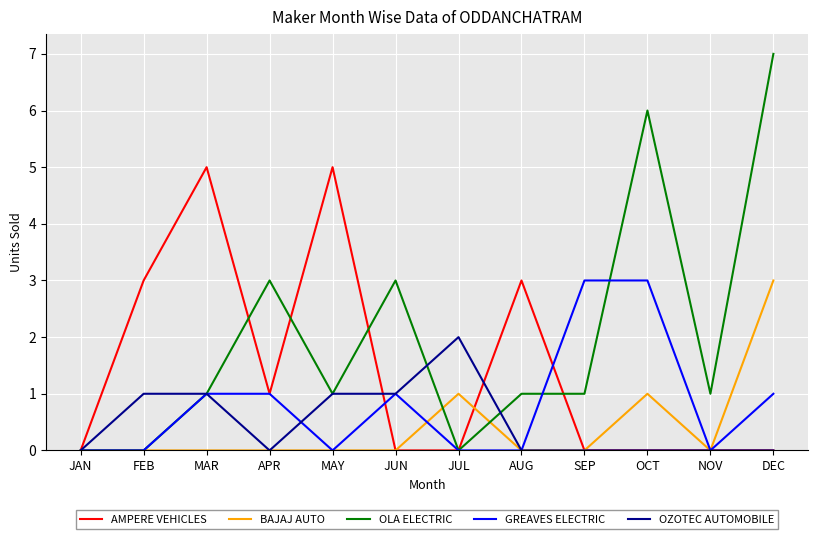

Which series has the largest range (max minus min)?

OLA ELECTRIC